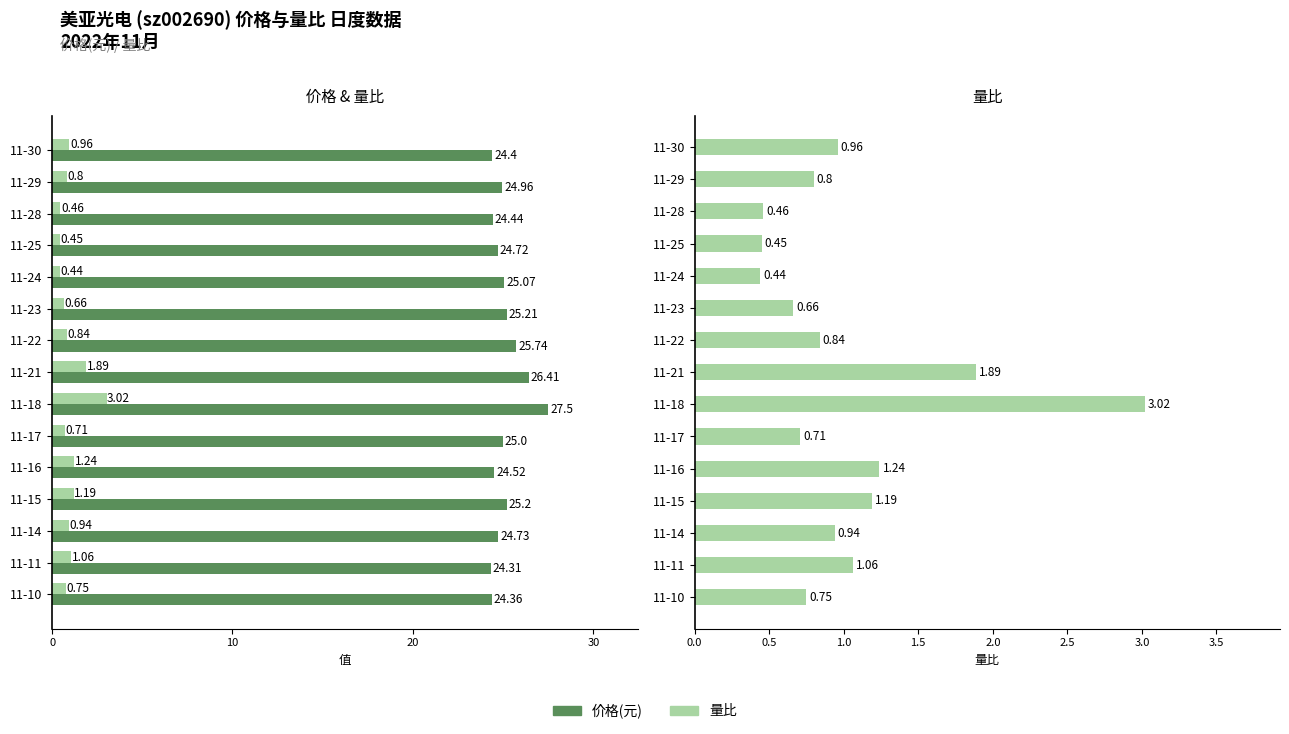

What are all the series names shown in the legend?

价格(元), 量比